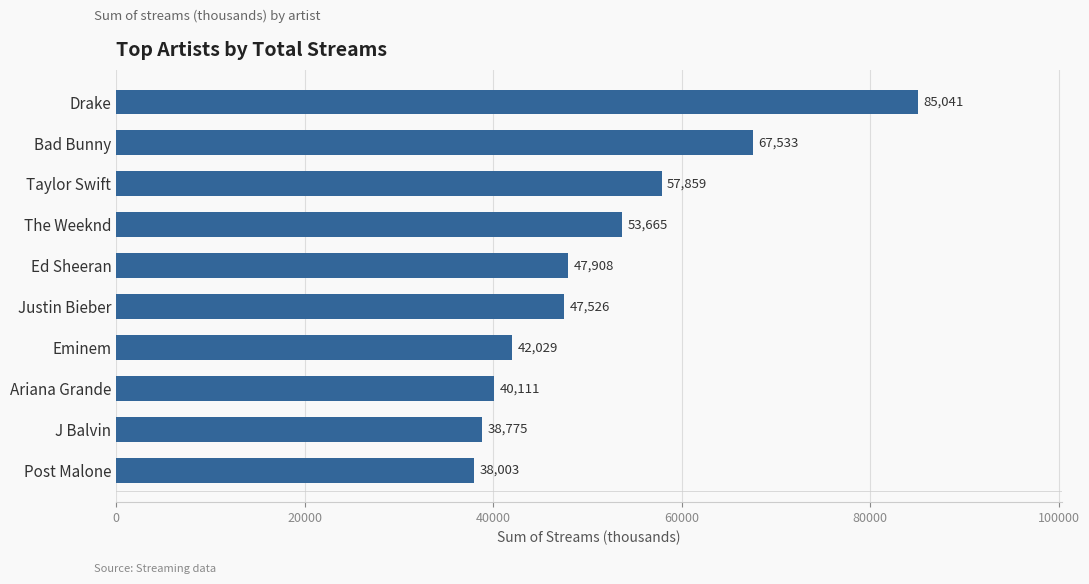

Where is the data nearest to the value 61522?

Taylor Swift